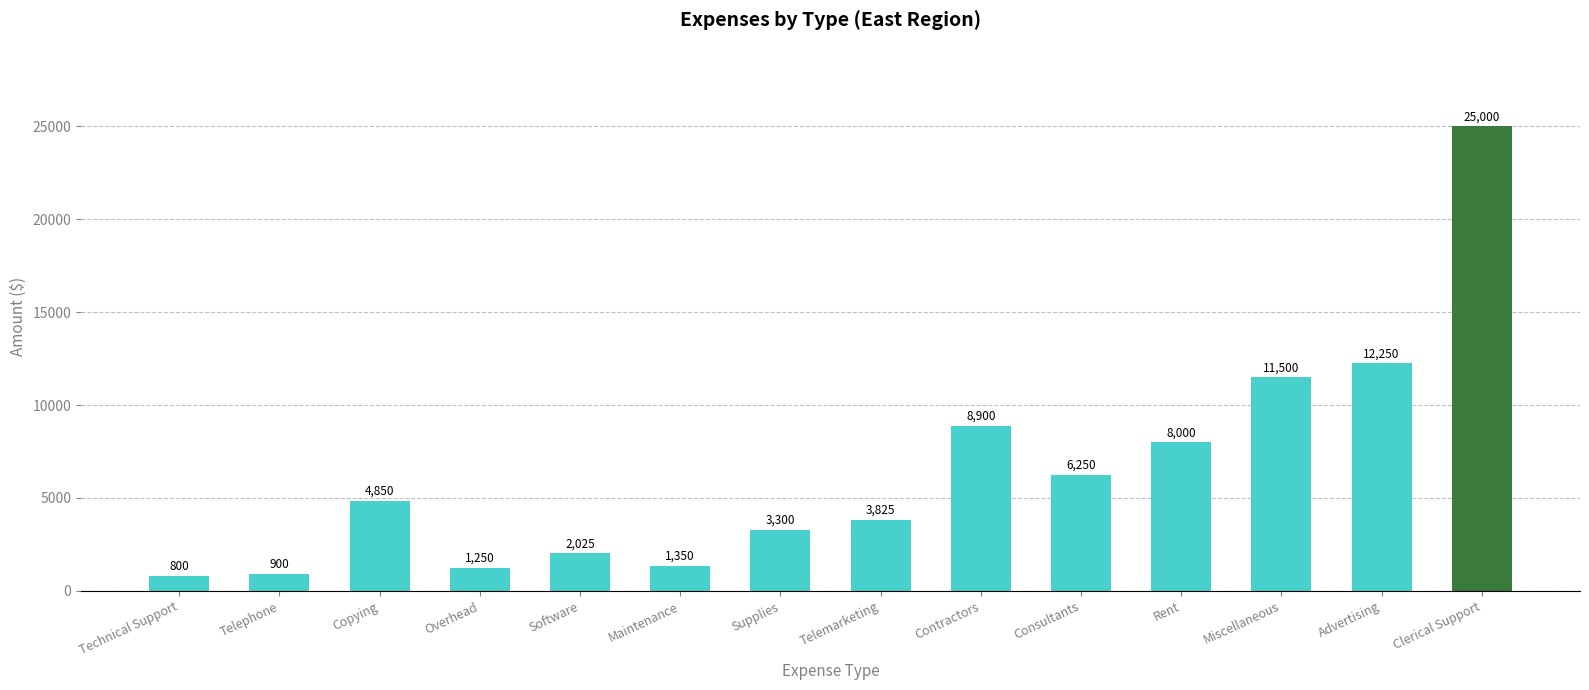

List the labels in order of value, smallest first.

Technical Support, Telephone, Overhead, Maintenance, Software, Supplies, Telemarketing, Copying, Consultants, Rent, Contractors, Miscellaneous, Advertising, Clerical Support